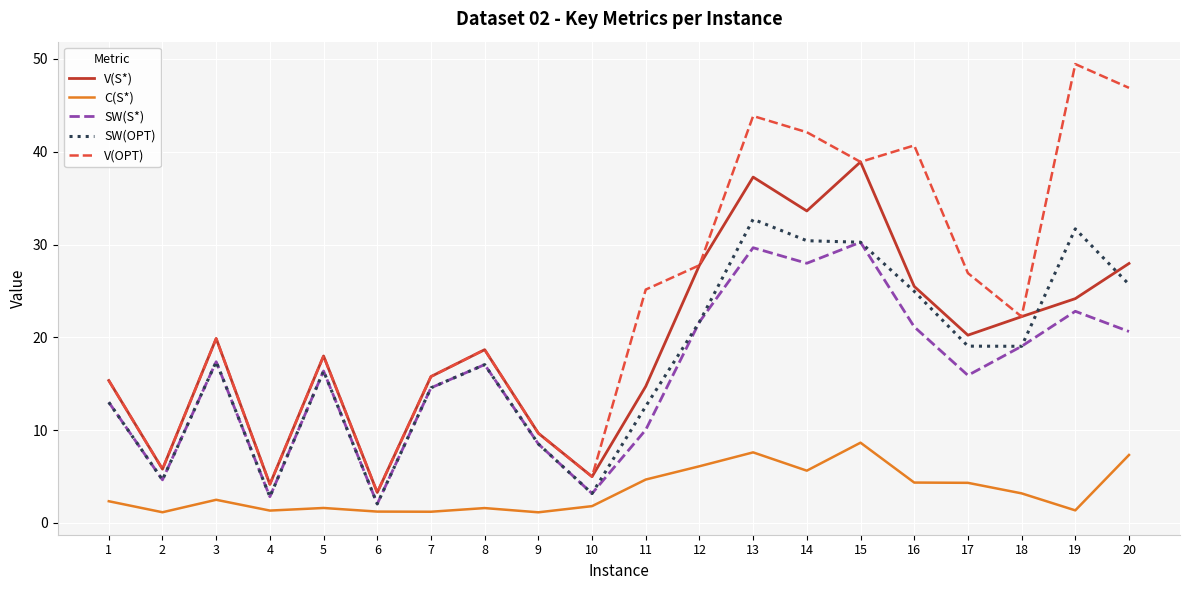

How many lines are shown in the chart?

5